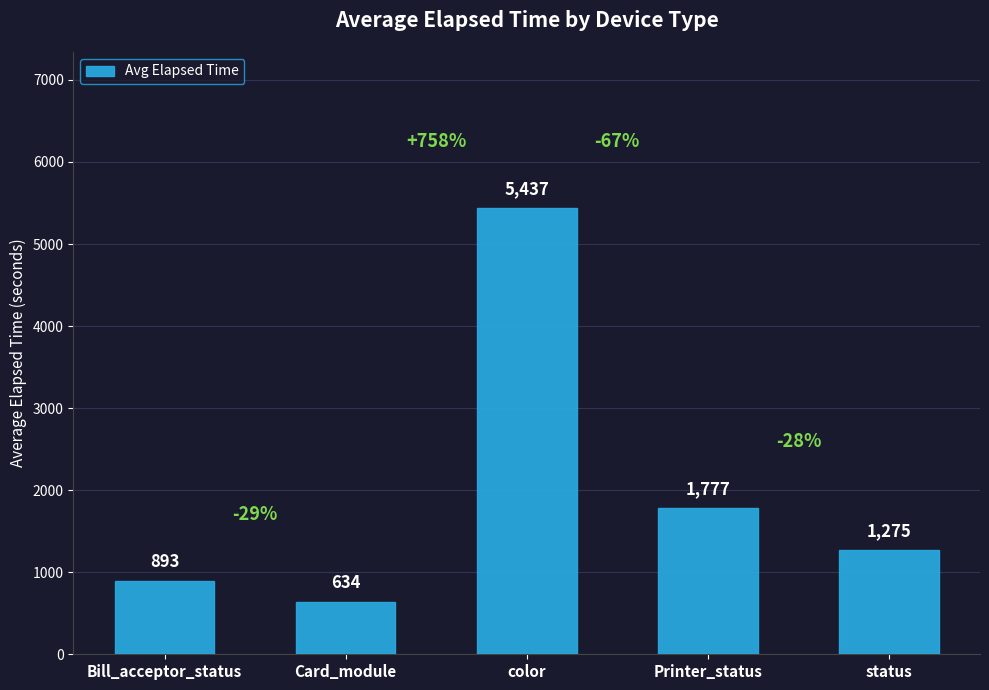

Are the bars horizontal?

No